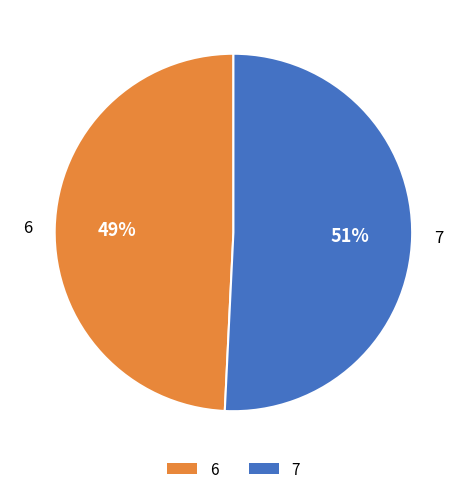

Which slice is the largest?

7